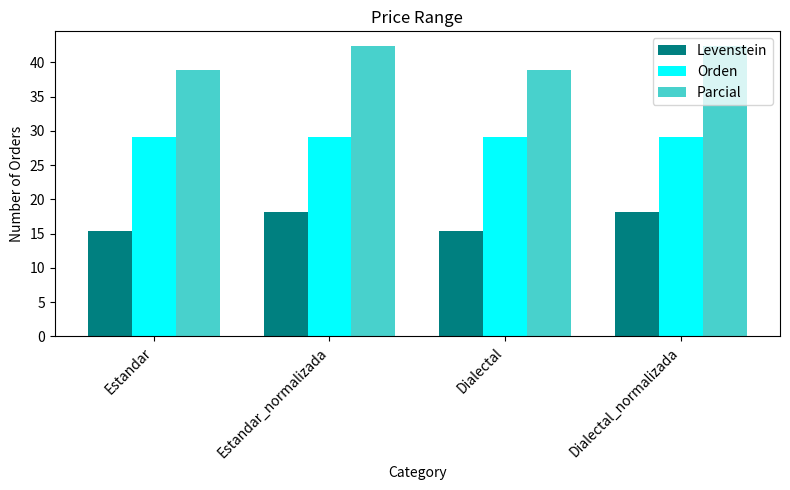

Which series changed the most between Dialectal and Dialectal_normalizada?

Parcial